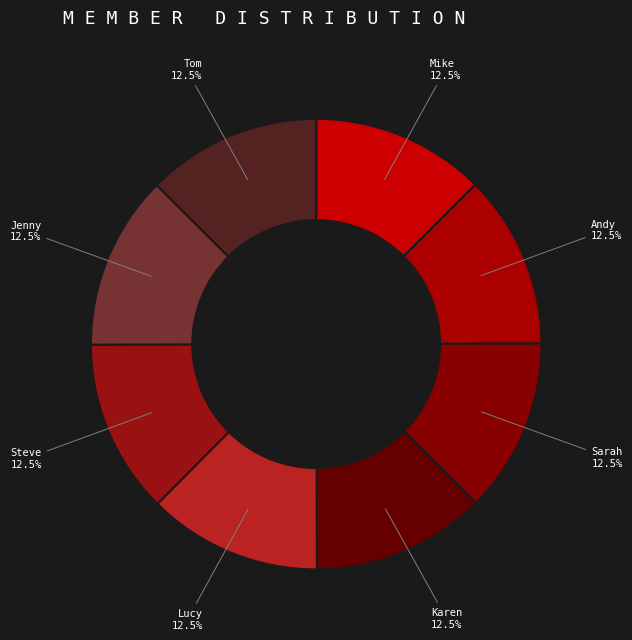

Is the sum of Lucy and Andy greater than half?

No